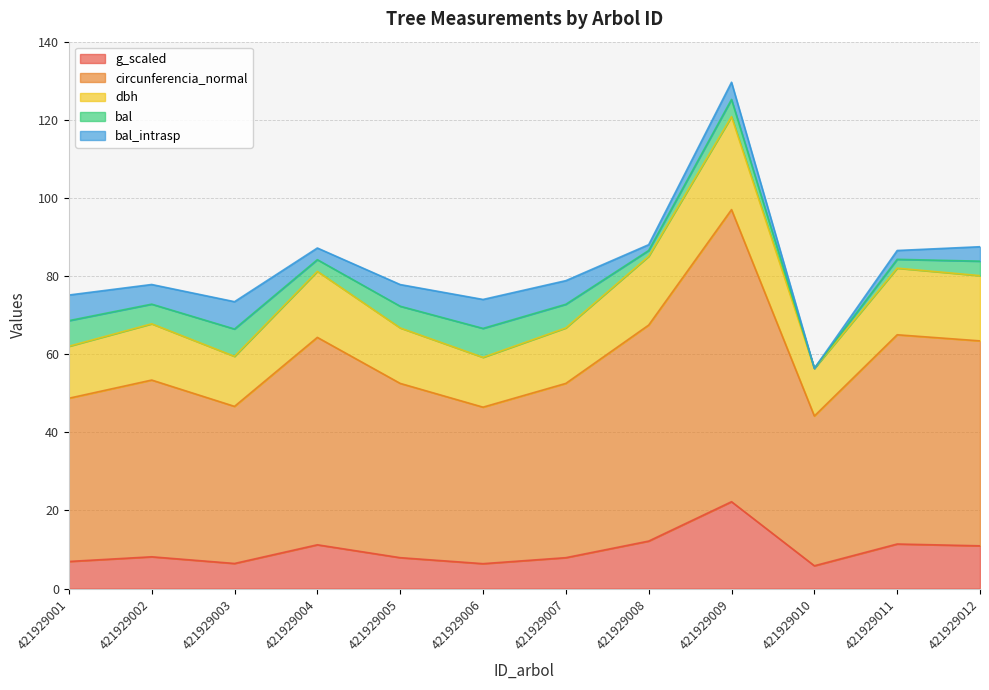

How many categories are shown in the chart?

12